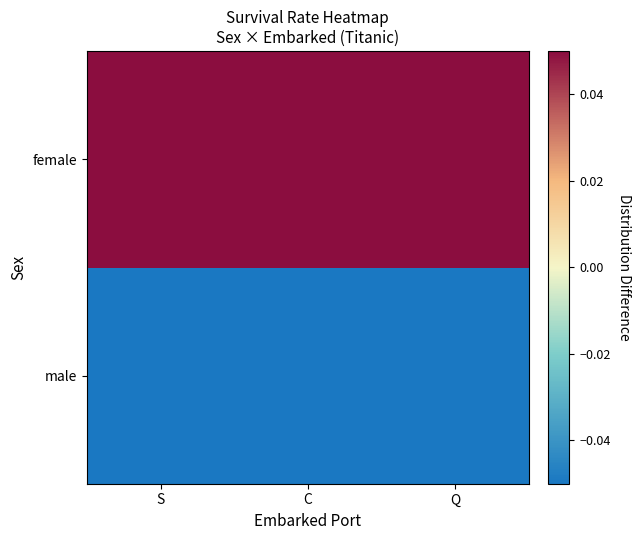

At which category is the sum across all series the highest?

C